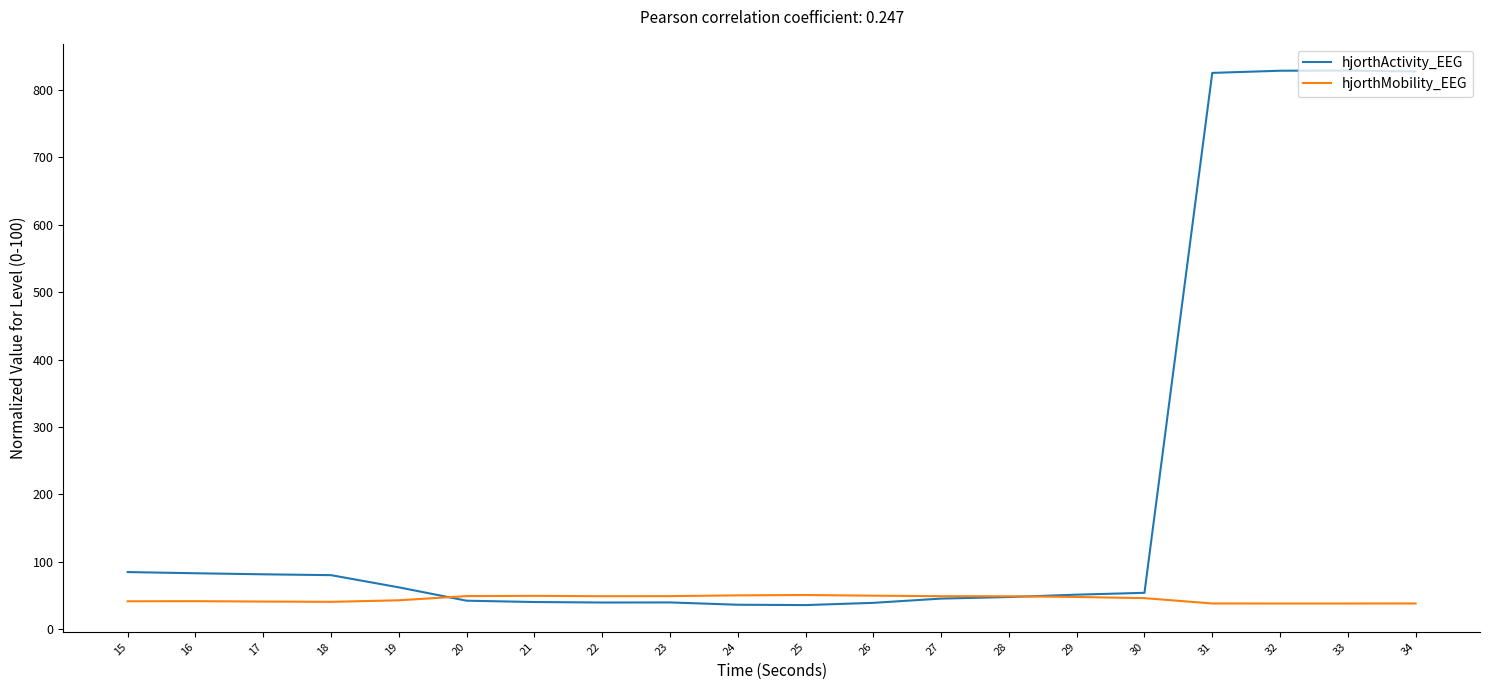

Where does the hjorthMobility_EEG series first go above 47?

20